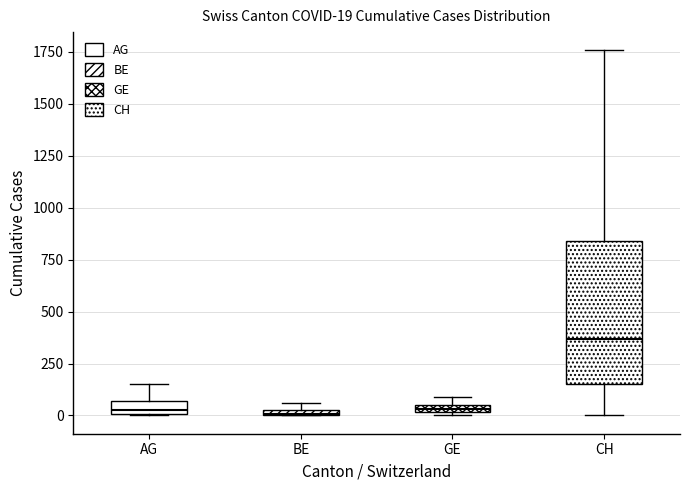

Comparing the boxes themselves (not the whiskers), which one is the tallest?

CH